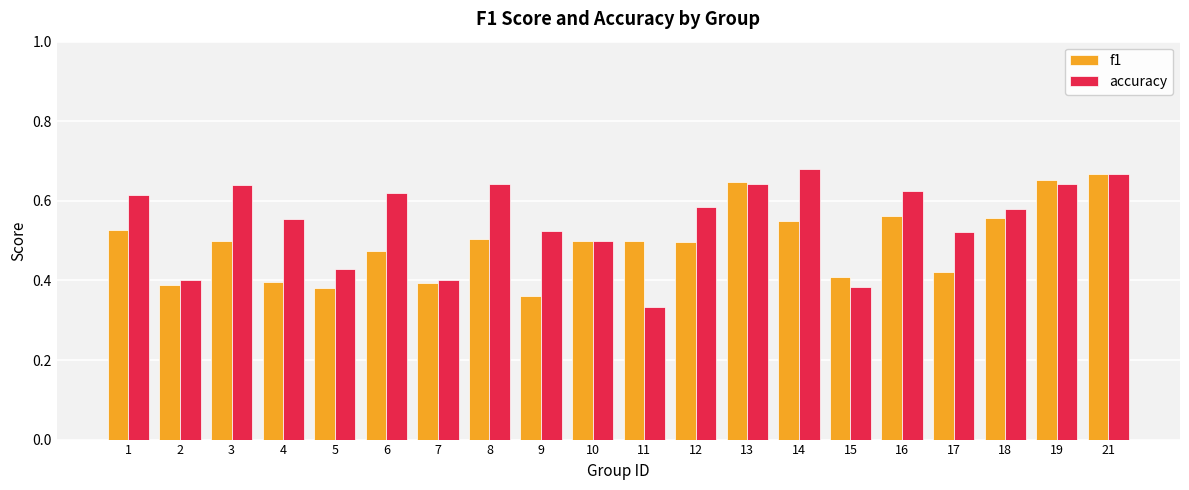

Where is accuracy nearest to the value 0?

11